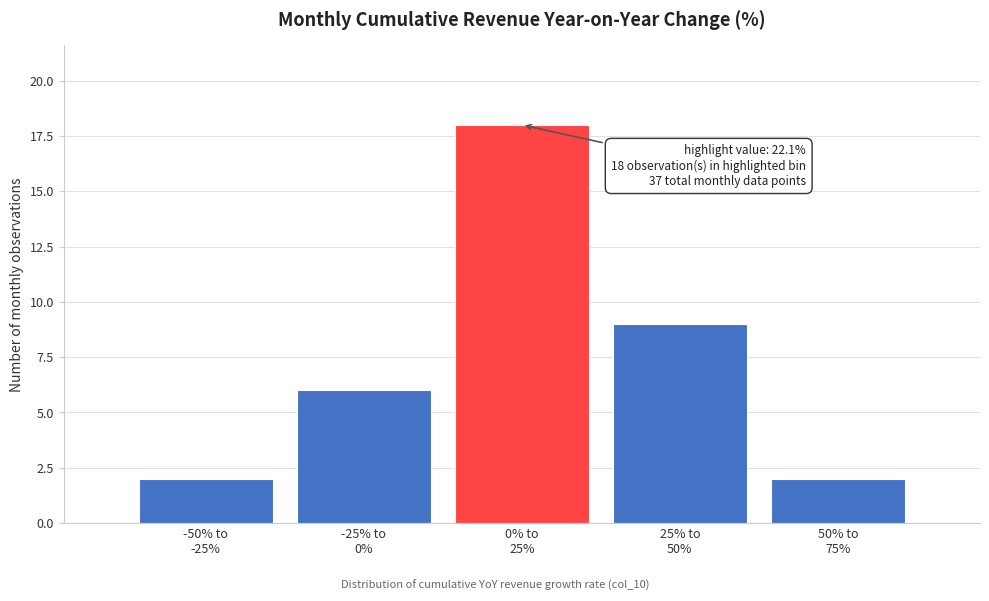

Reading left to right, transcribe all the data shown in this chart.

2	6	18	9	2